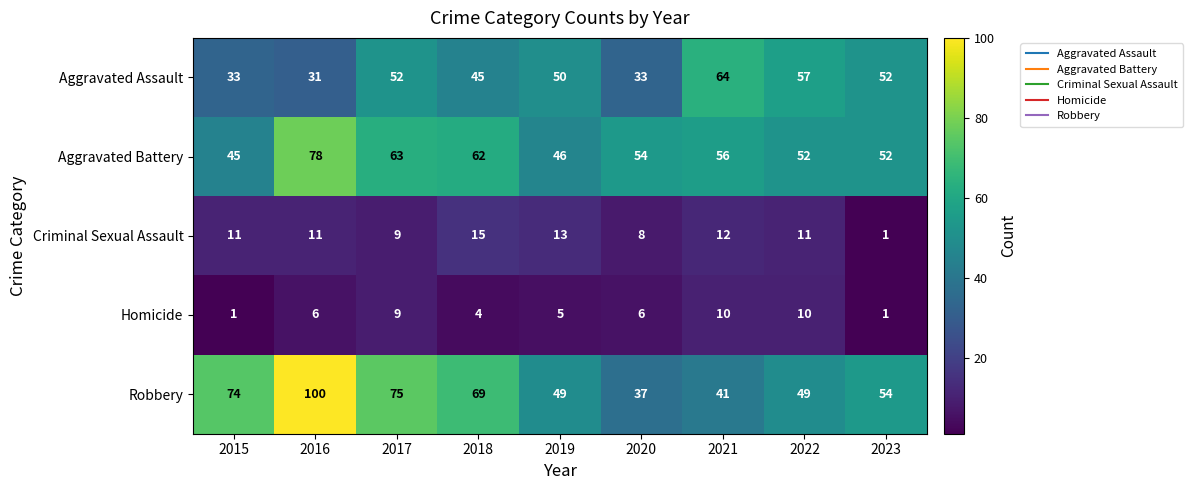

What is the sum of the Aggravated Assault values at 2023 and 2019?

102